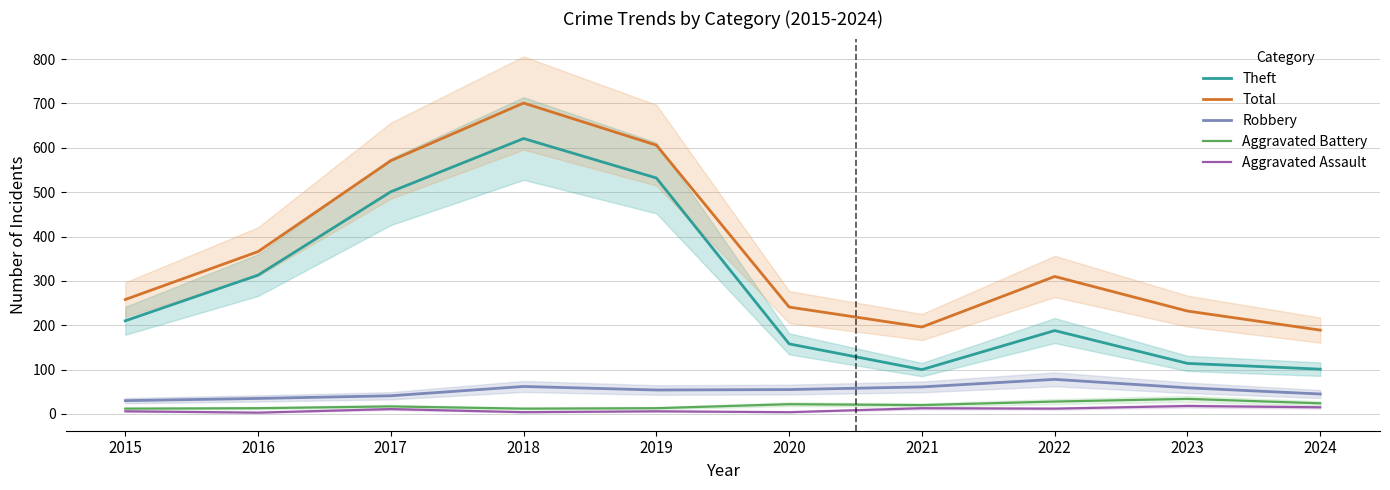

How many lines are shown in the chart?

5